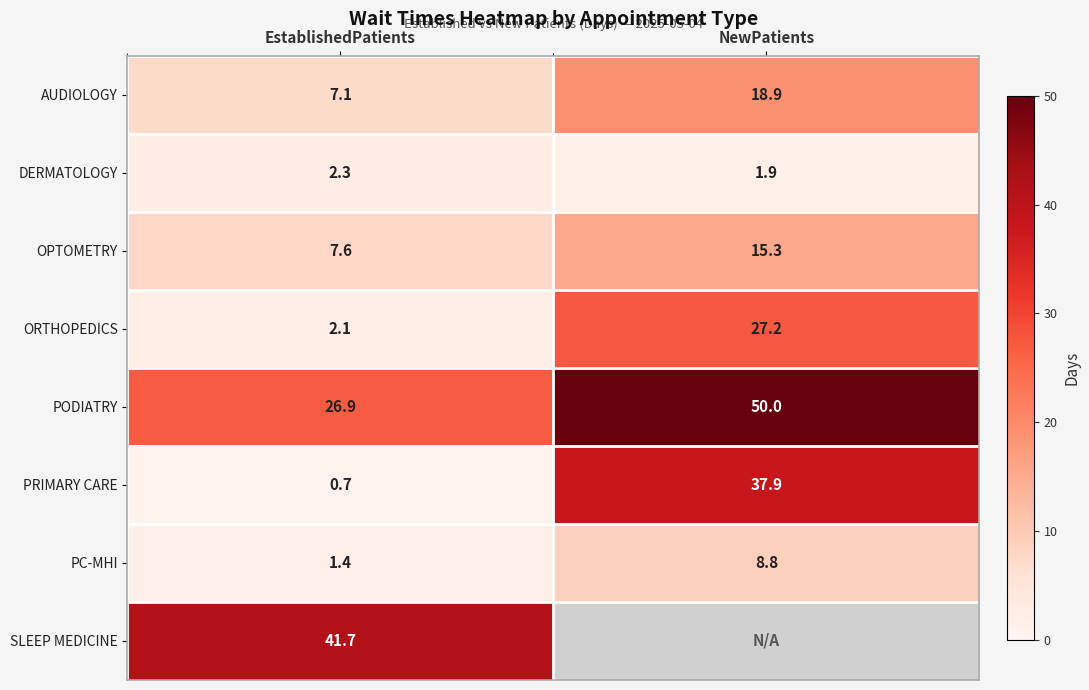

What is the total value across all series at EstablishedPatients?

89.8